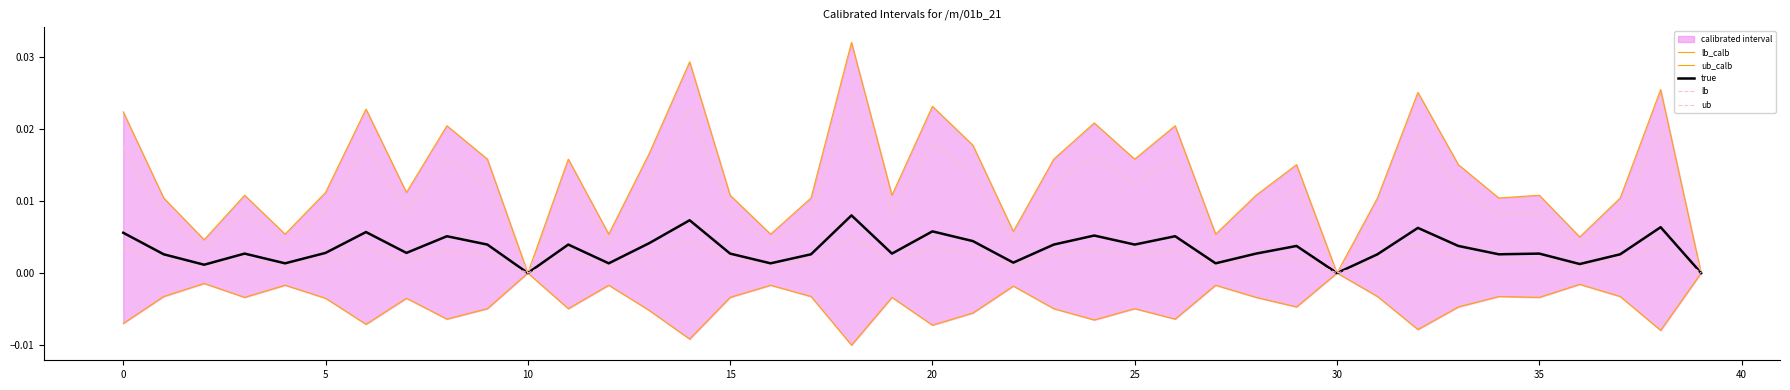

In lb, how many points are lower than both neighbors (excluding endpoints)?

13